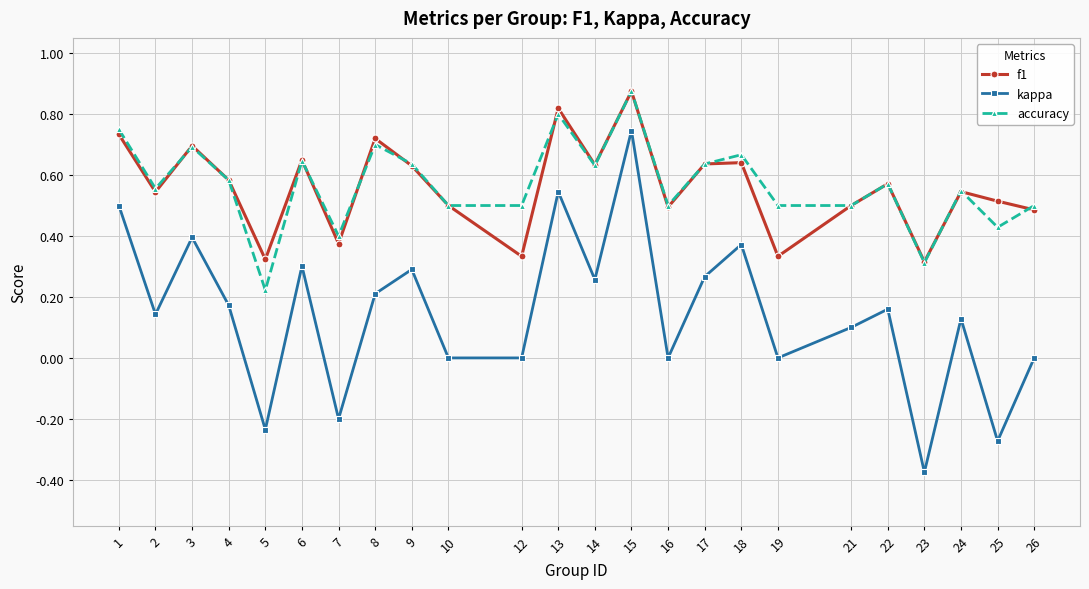

At which category is the sum across all series the highest?

15